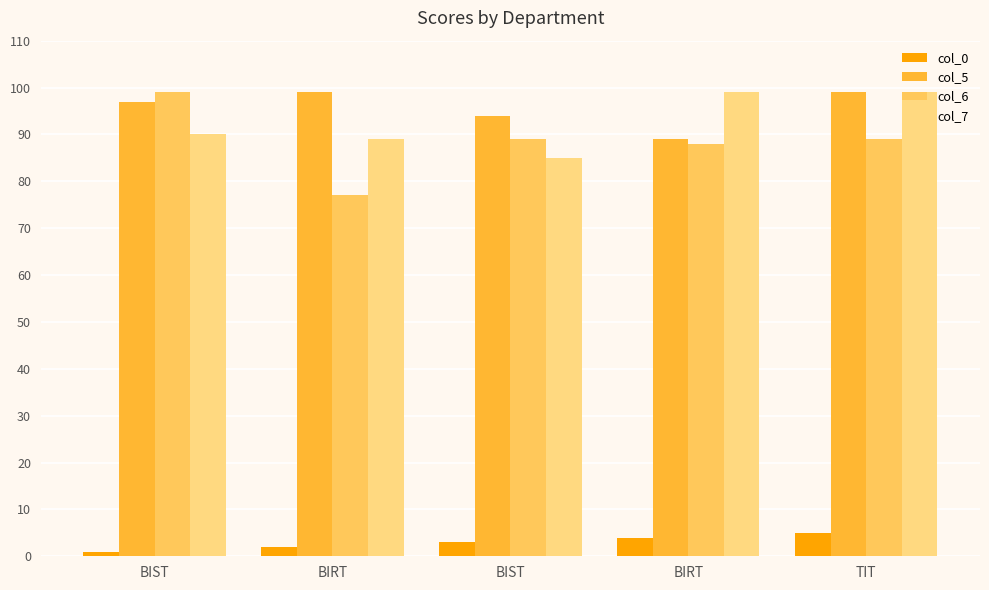

What is the average value of the col_0 series?

3